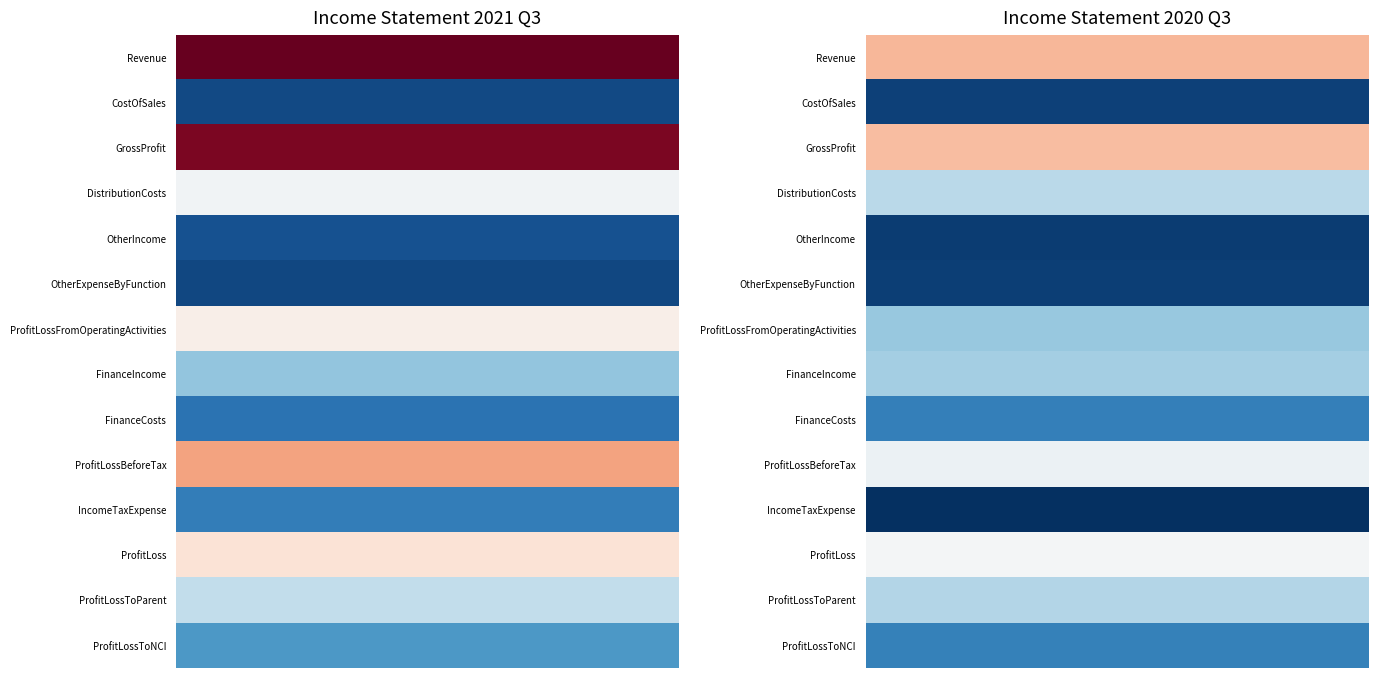

Which series has the widest spread of values?

Revenue